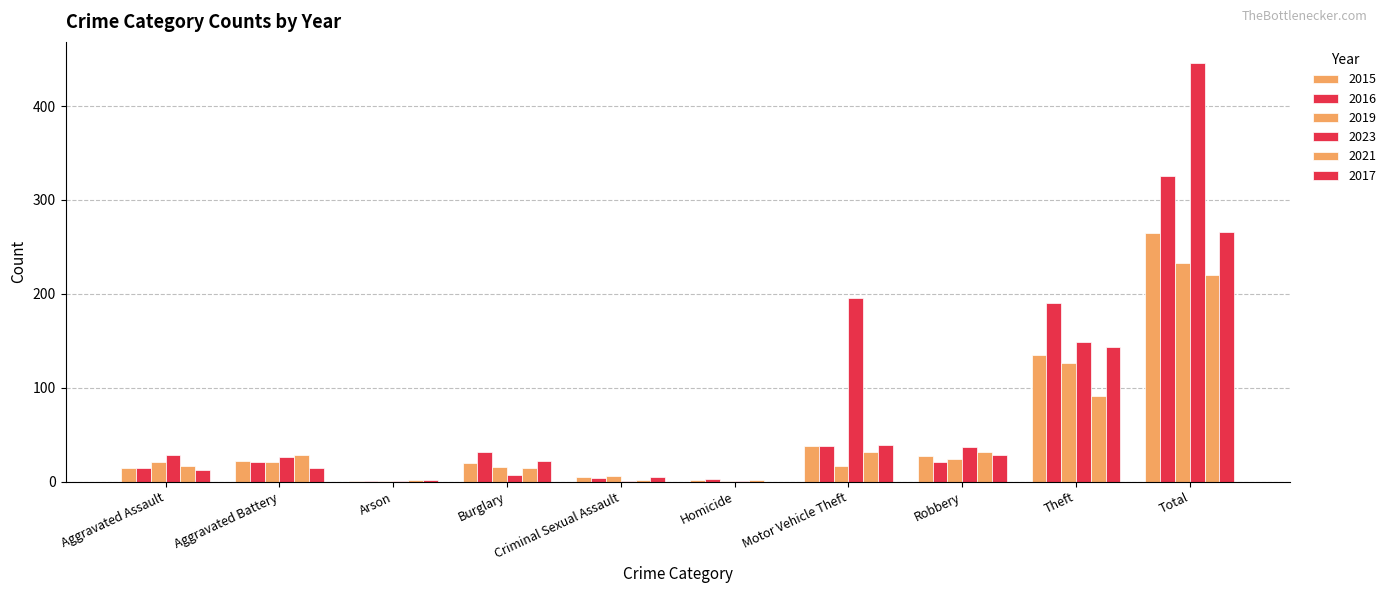

Which label corresponds to the smallest value in the chart?

Homicide